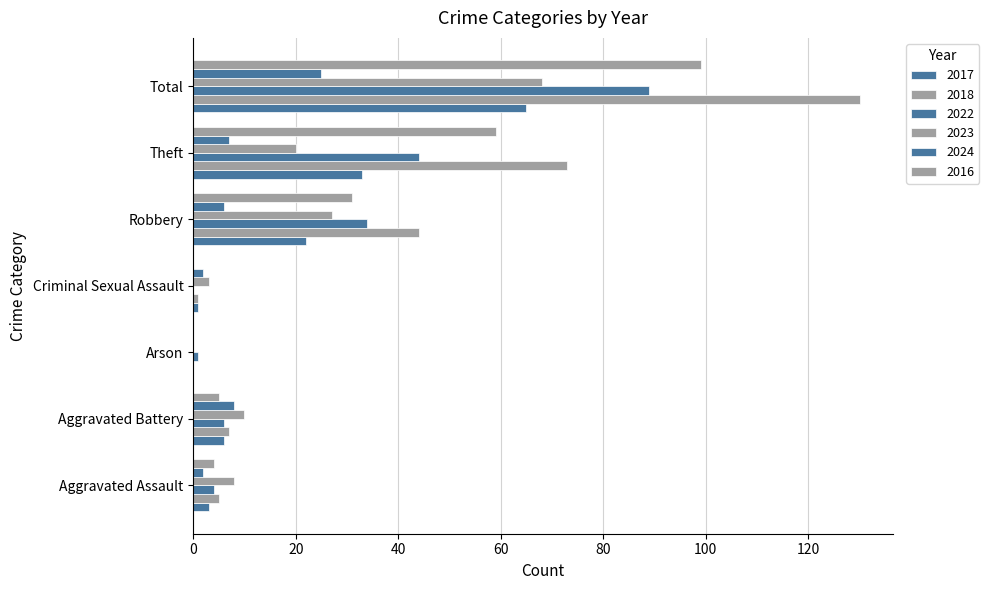

Is the value of 2017 at Aggravated Assault greater than the value of 2018 at Theft?

No